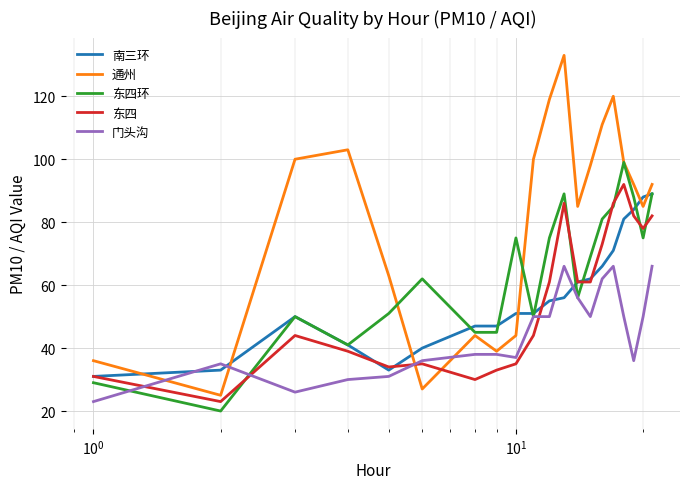

After their last crossing, which series has the higher values: 通州 or 东四?

通州